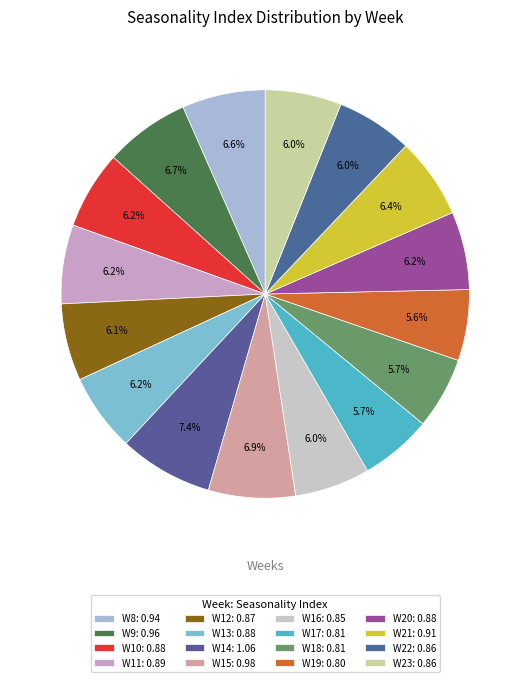

How many slices are in this pie chart?

16